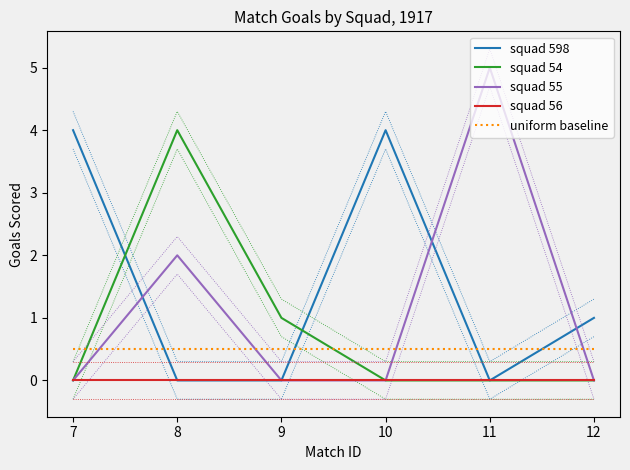

True or false: squad 598 has more than 0 points higher than both neighbors.

True